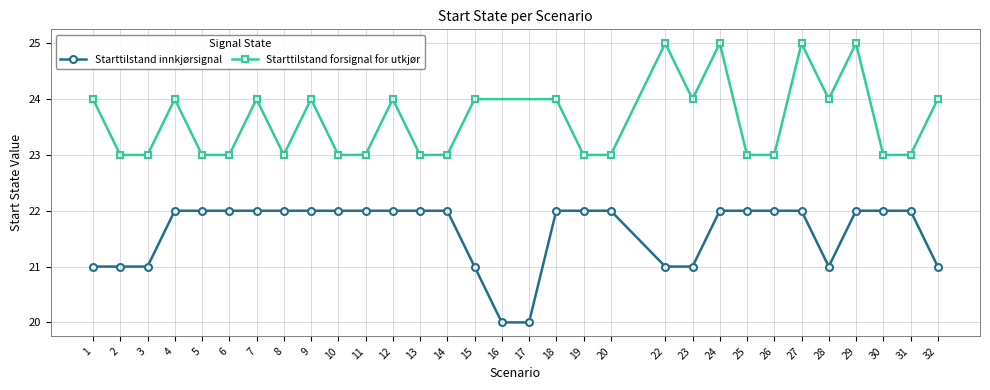

What is the sum of all values?

670